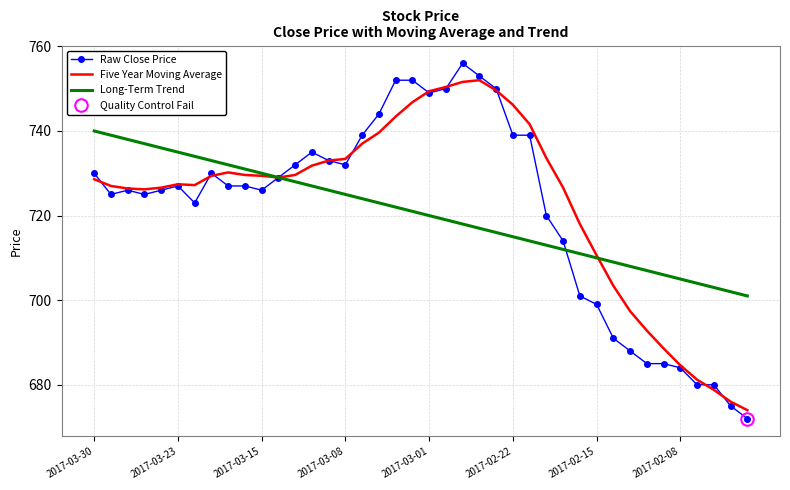

What is the value of the Five Year Moving Average point at the 7th from the left?

727.2